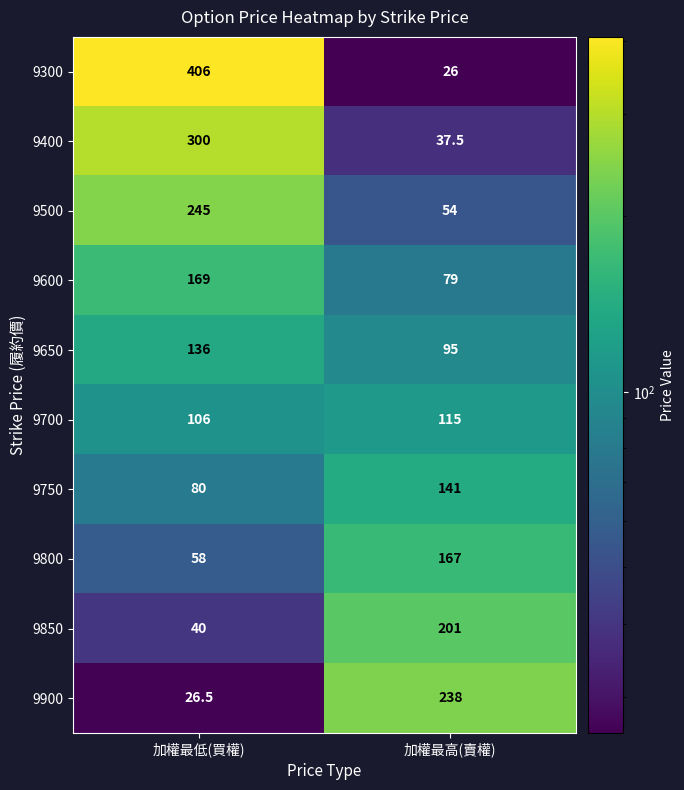

At which category is the sum across all series the highest?

加權最低(買權)